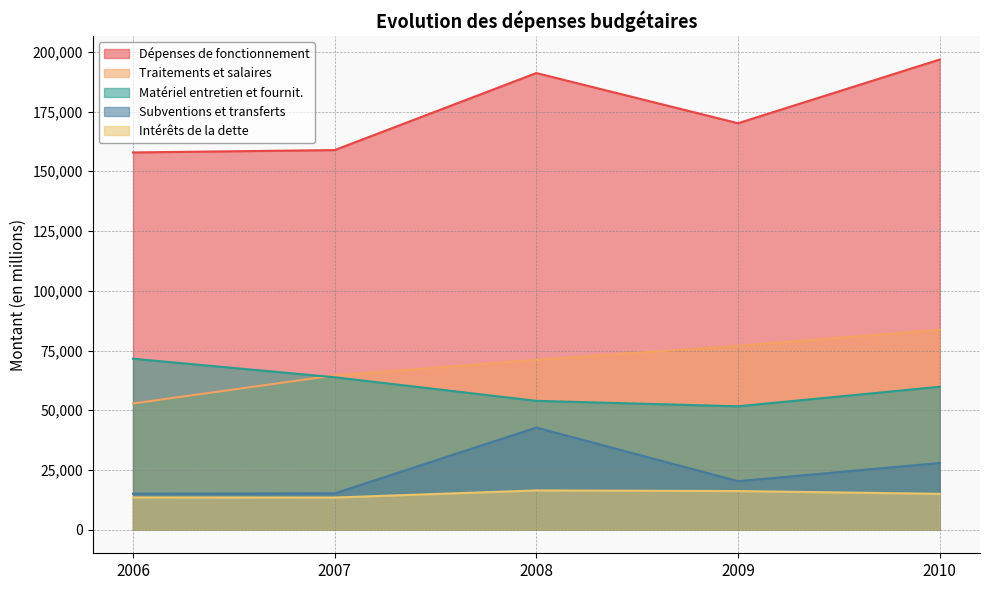

True or false: Subventions et transferts and Matériel entretien et fournit. cross at least once.

False